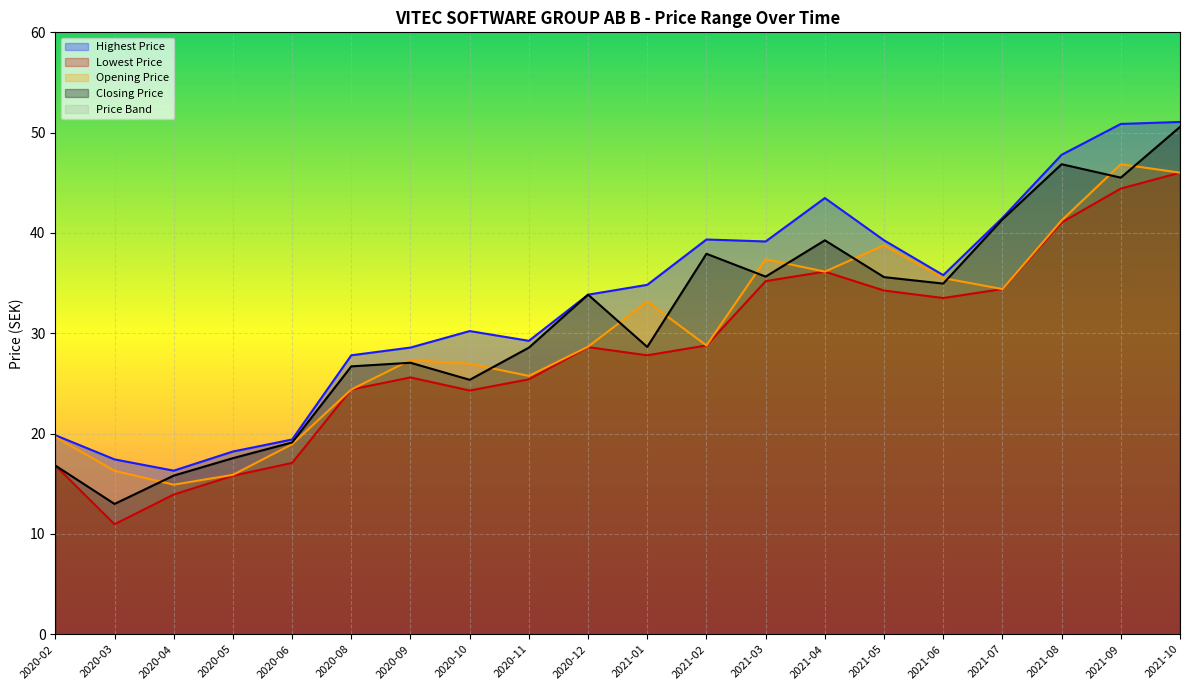

Rank the series by their average value, from highest to lowest.

Highest Price, Closing Price, Opening Price, Lowest Price